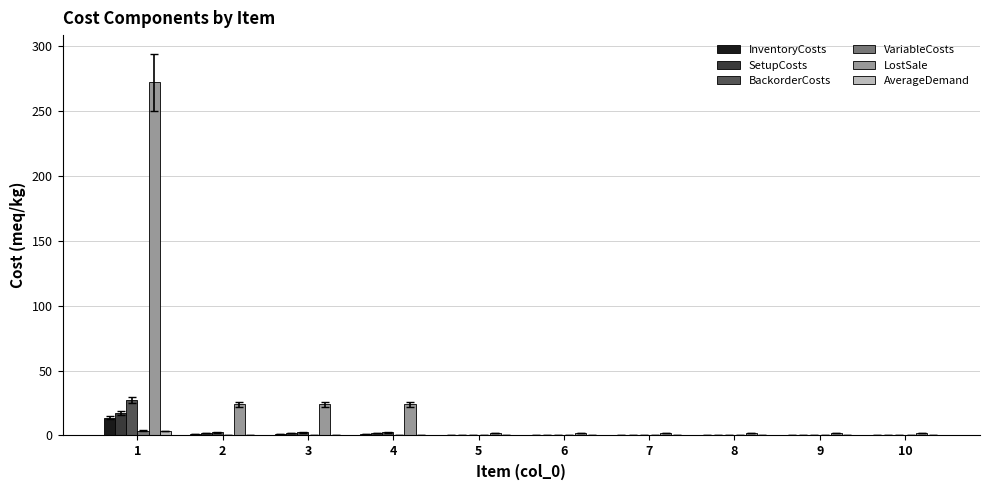

What is the greatest value displayed?

272.0